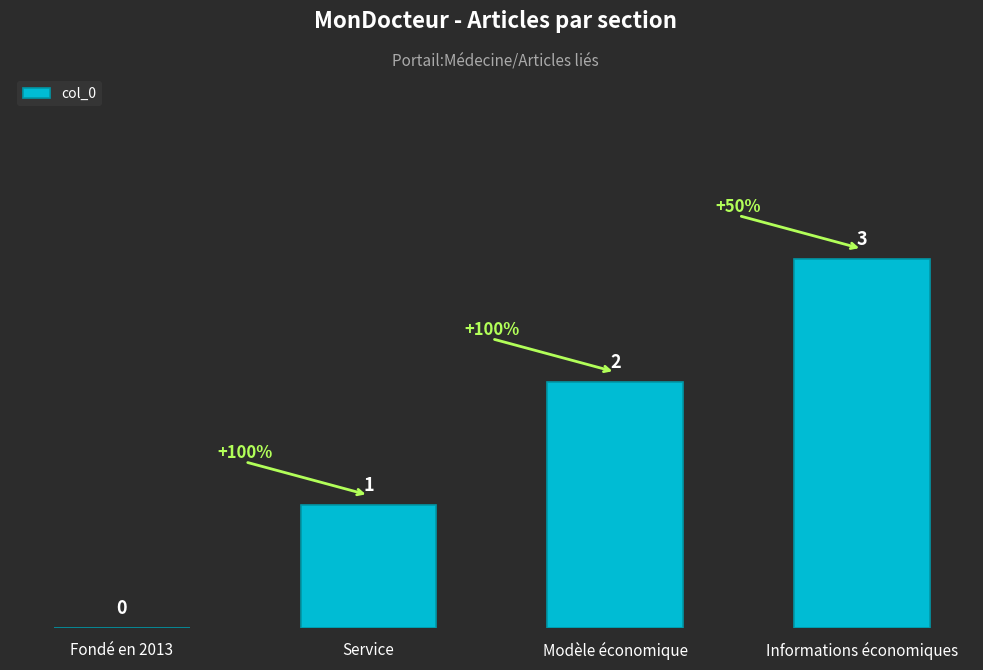

Is it true that the value at Service is 1?

True